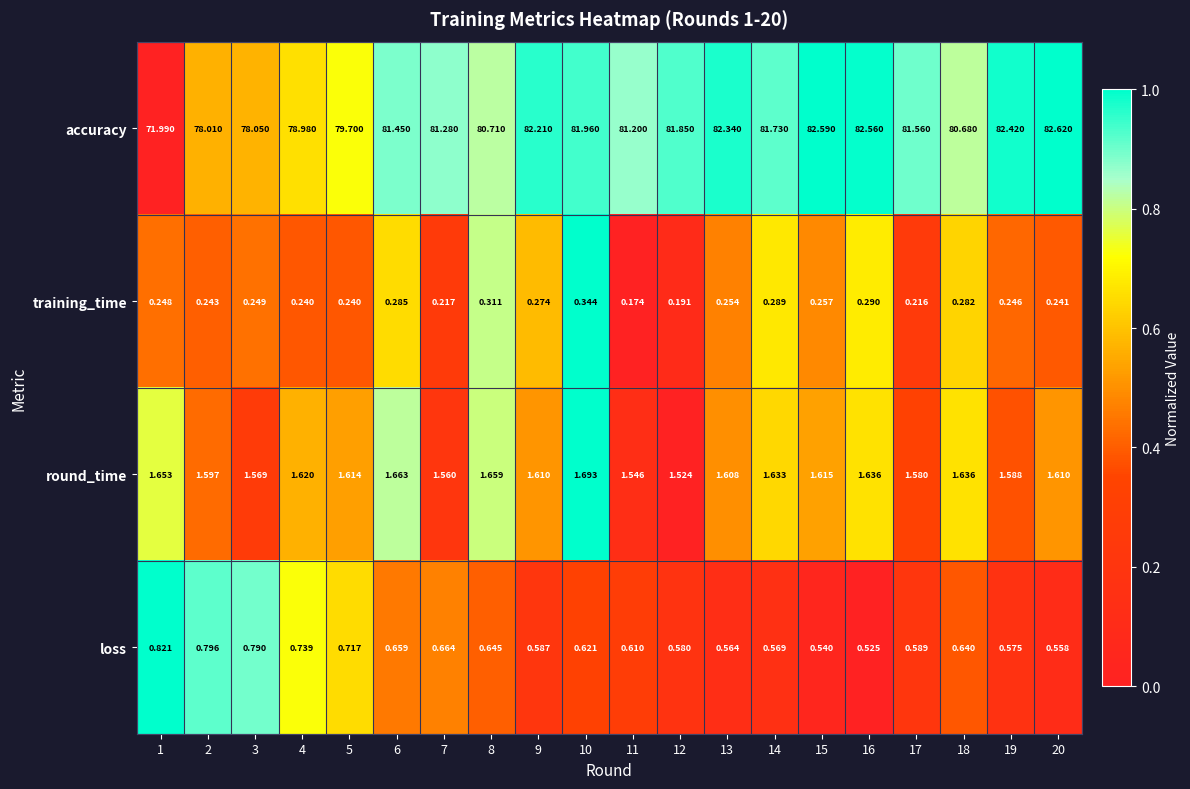

At 6, list the series in order from largest to smallest.

accuracy, round_time, loss, training_time